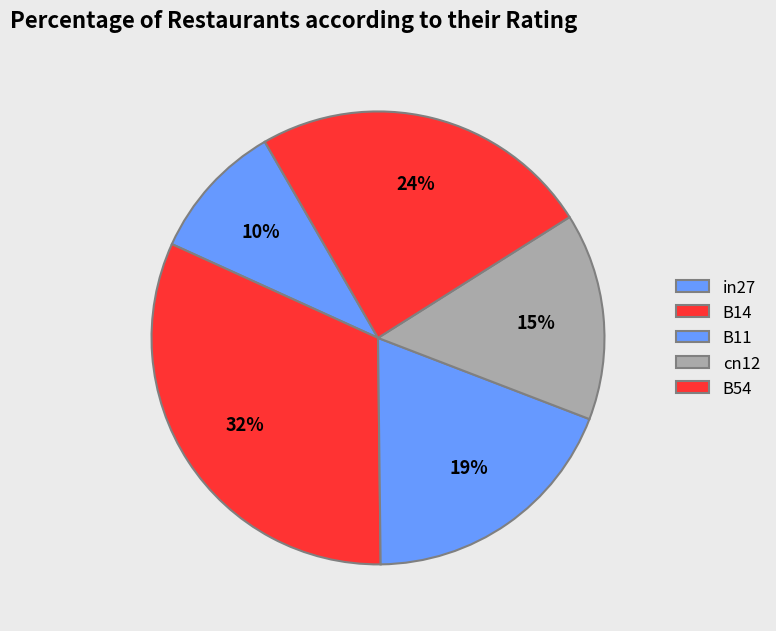

To the nearest percent, what is the average slice percentage?

20%